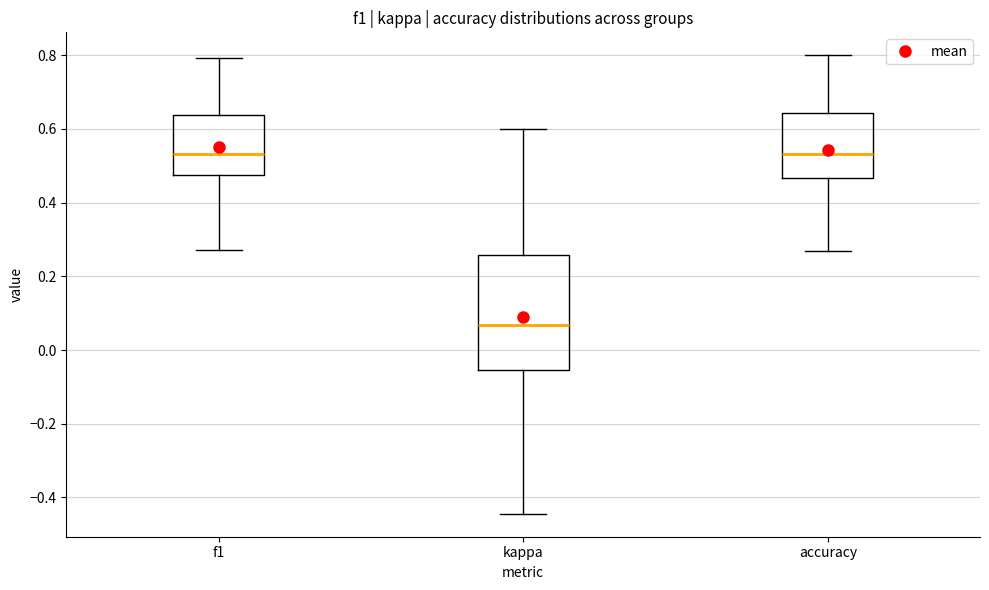

Reading left to right, transcribe this box plot: for each box, give where its median line is, the range the box spans, and where its two whiskers end, as read against the y-axis. The values are not printed on the chart, so give them approximately, as read against the axis.

f1: median 0.54, box 0.48 to 0.64, whiskers 0.28 to 0.80
kappa: median 0.06, box -0.06 to 0.26, whiskers -0.44 to 0.60
accuracy: median 0.54, box 0.46 to 0.64, whiskers 0.26 to 0.80